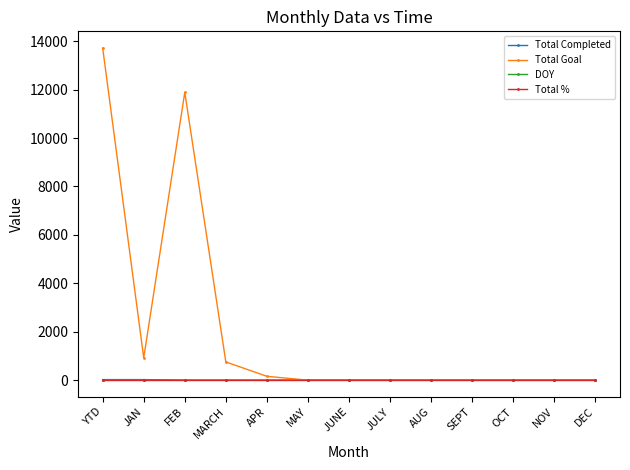

Which series has the largest range (max minus min)?

Total Goal